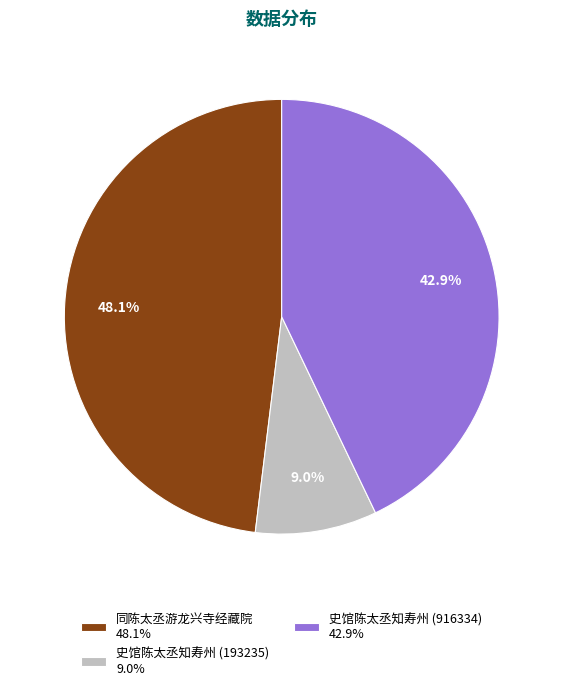

What percentage is NOT represented by 同陈太丞游龙兴寺经藏院?

51.9%